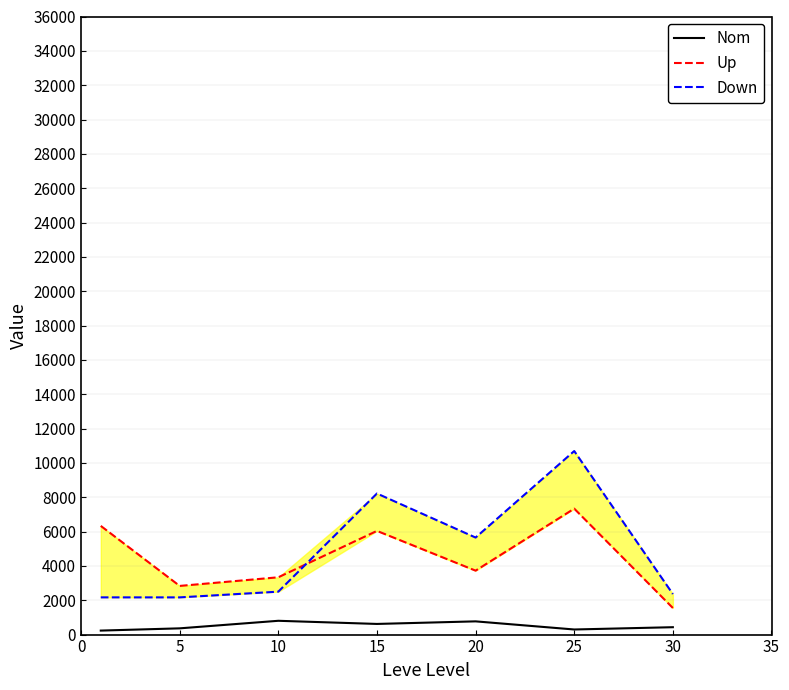

Reading left to right, list all the values displayed in this chart.

Nom: 232.5	363.3	803.3	620.0	770.0	296.7	430.0
Up: 6330.5	2834.3	3337.3	6039.5	3724.2	7334.8	1549.5
Down: 2167.3	2166.7	2500.0	8217.3	5651.2	10690.2	2361.0